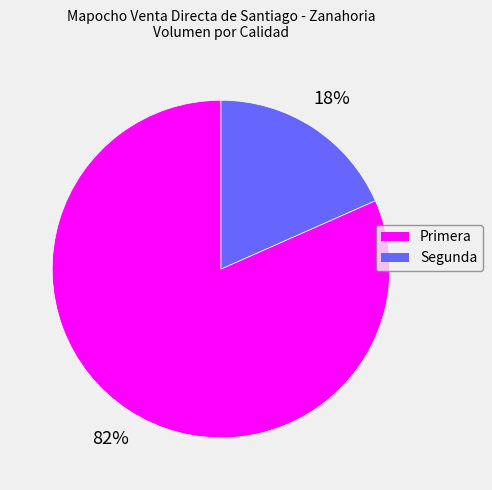

Does Primera account for over 50% of the chart?

Yes